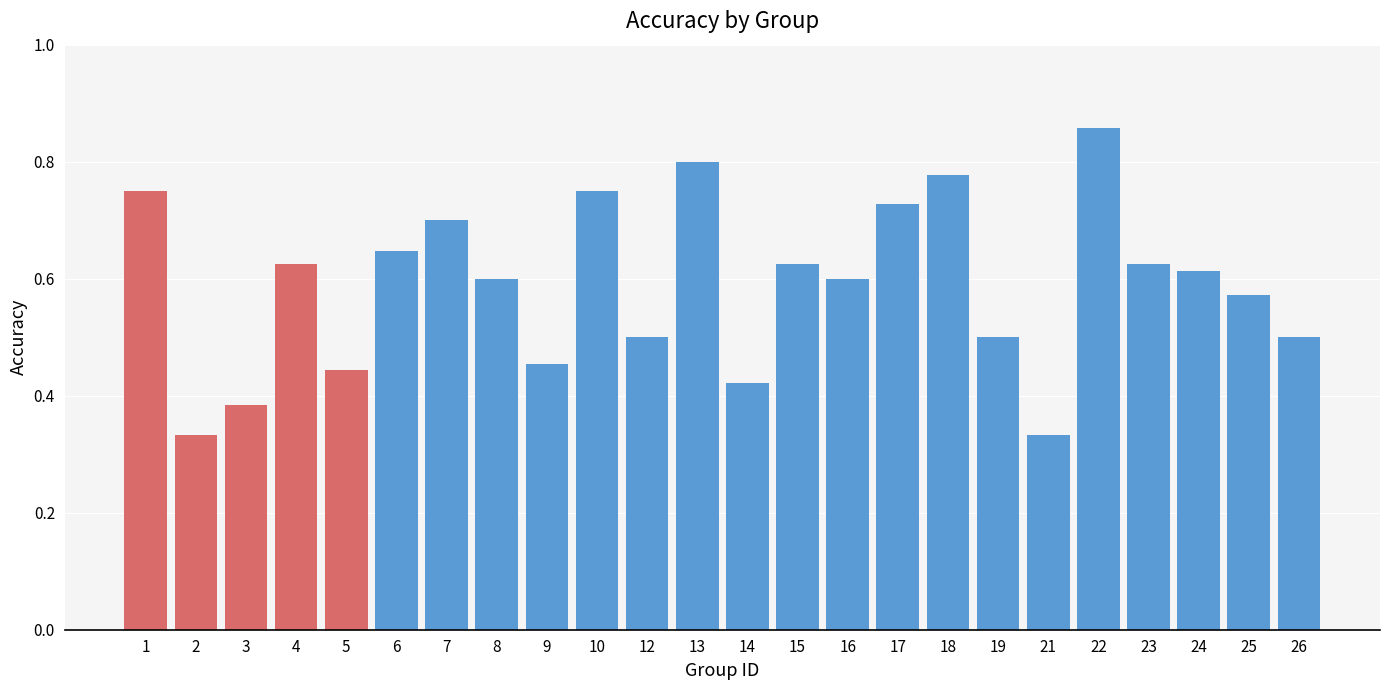

Is it true that the value at 16 is 0.8?

False